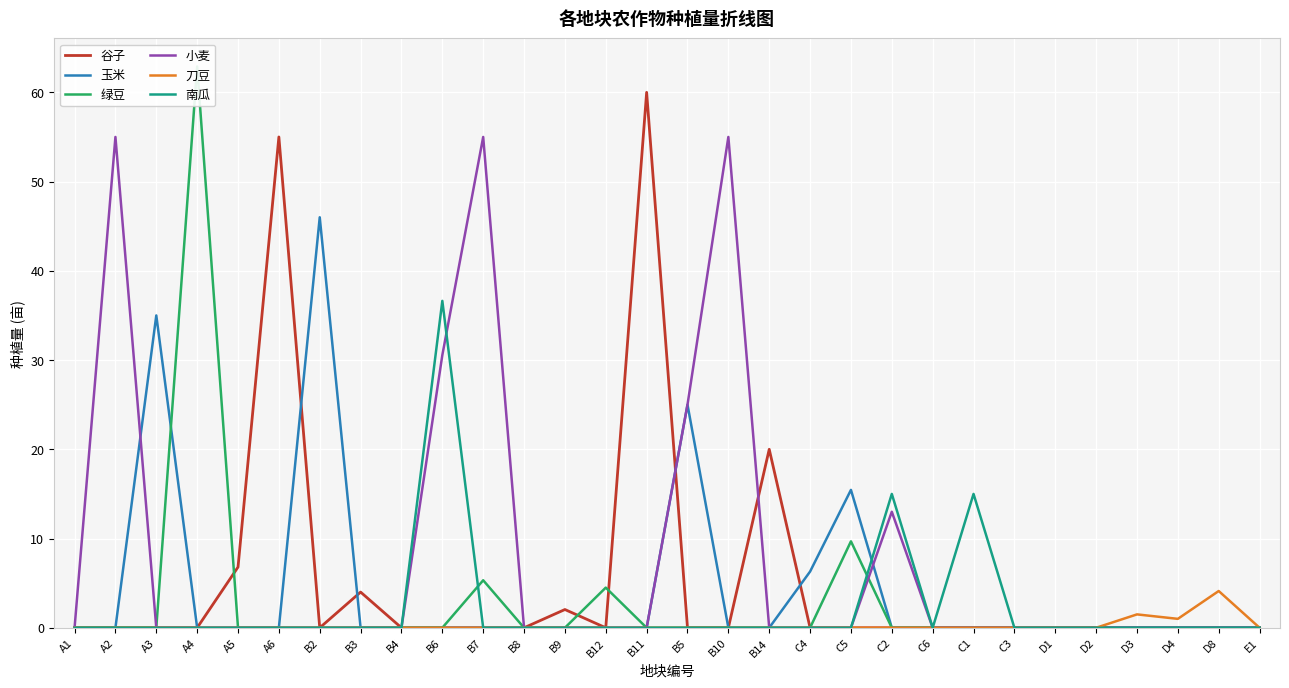

At how many categories does at least one series exceed 29?

9